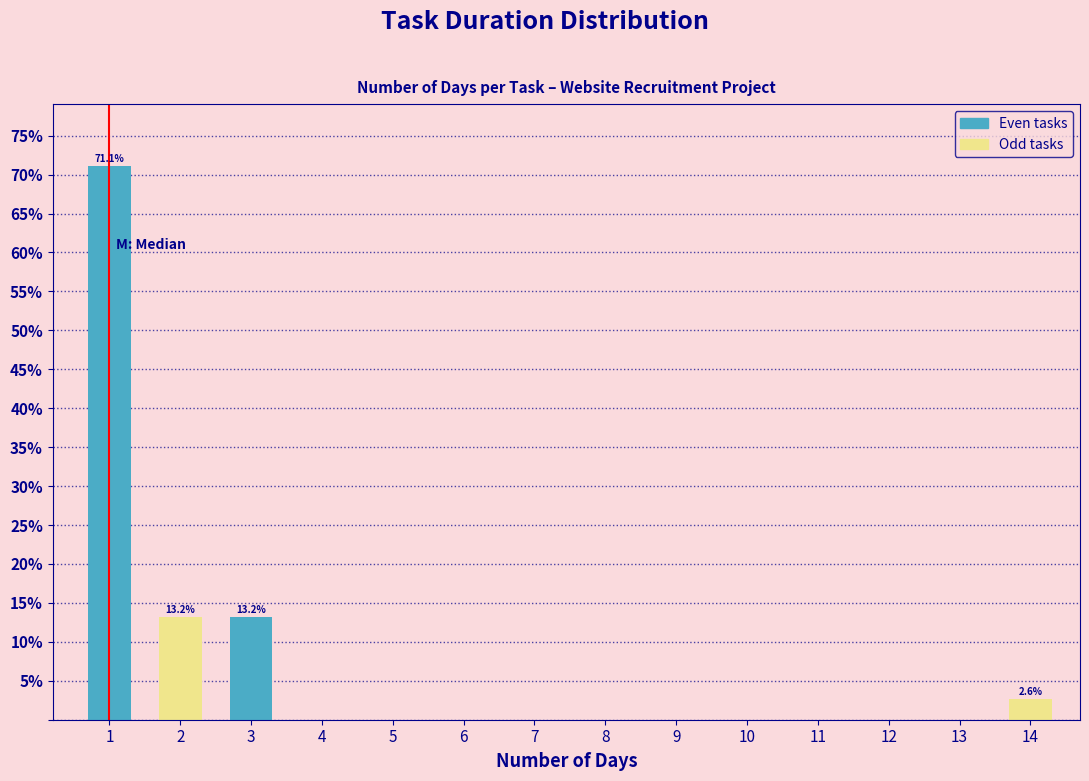

Reading left to right, what are all the values shown in this chart?

1=71.1	2=13.2	3=13.2	4=0.0	5=0.0	6=0.0	7=0.0	8=0.0	9=0.0	10=0.0	11=0.0	12=0.0	13=0.0	14=2.6